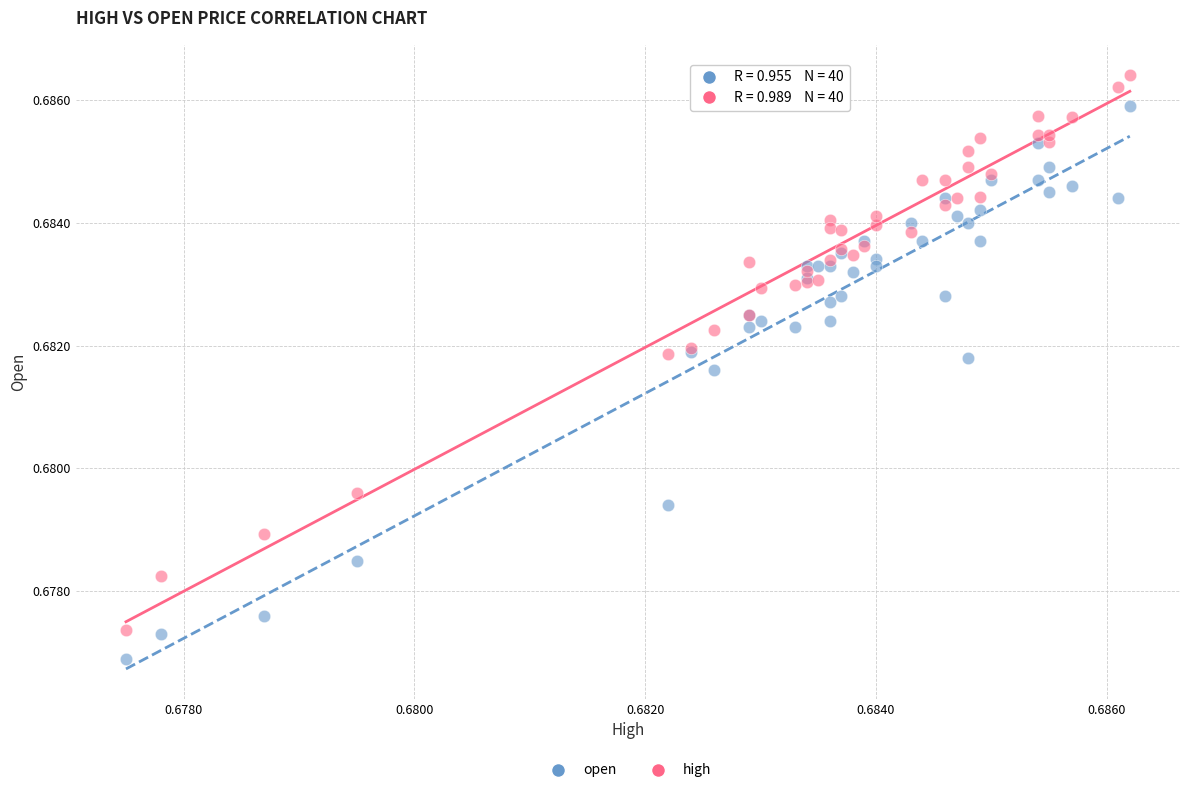

Which series has the largest Y range (max minus min)?

high